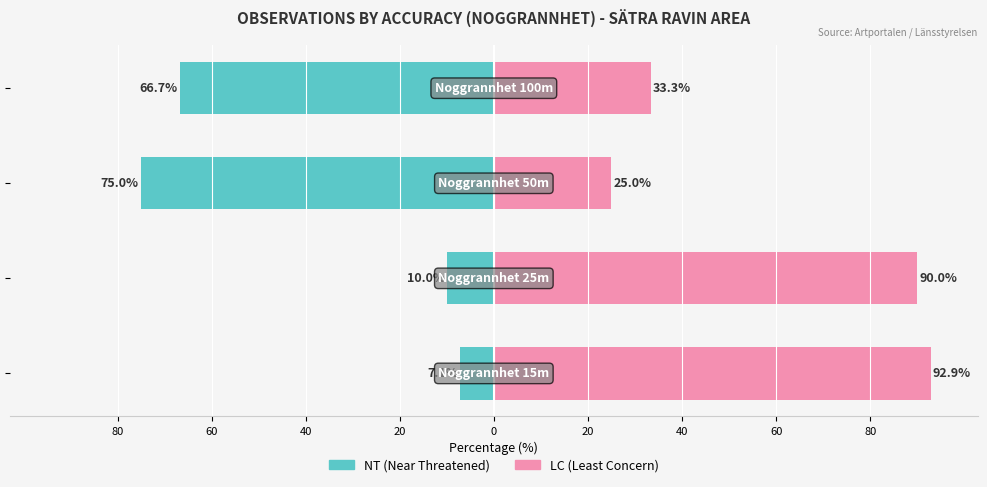

Reading right to left, what are all the values shown in this chart?

NT (Near Threatened): 20=-66.7	40=-75.0	60=-10.0	80=-7.1
LC (Least Concern): 20=33.3	40=25.0	60=90.0	80=92.9